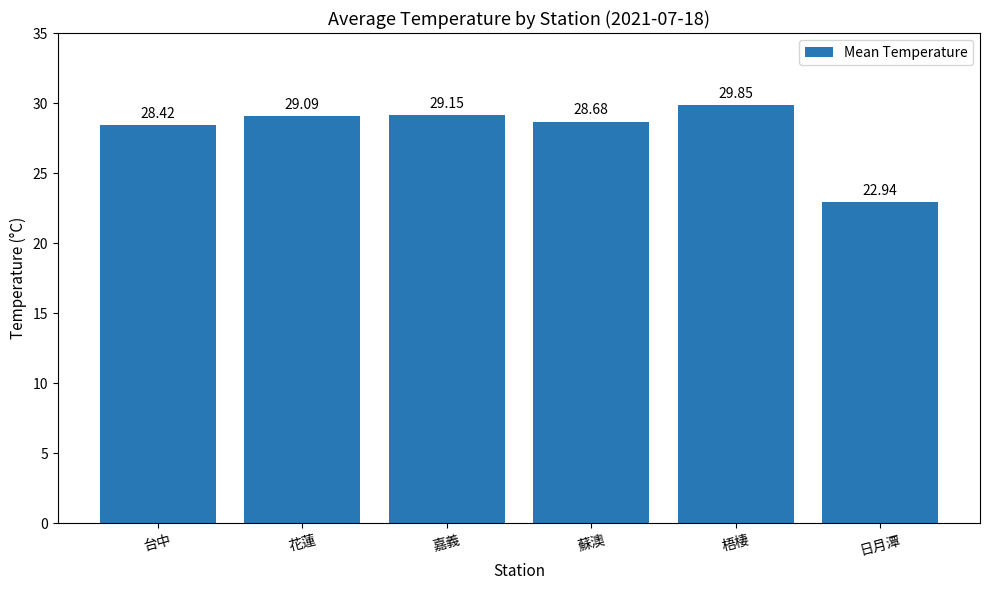

The value at 蘇澳 is 18.1. True or false?

False